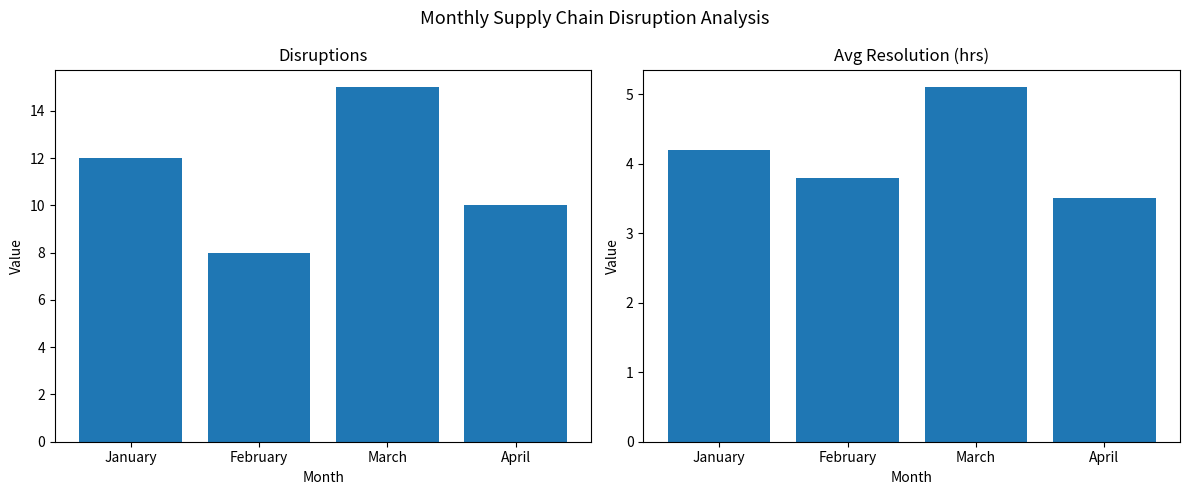

What is the difference between the highest and lowest values at February?

4.2